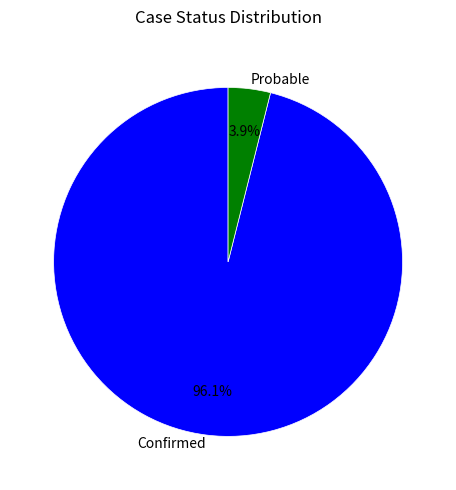

Count the number of slices in the pie.

2